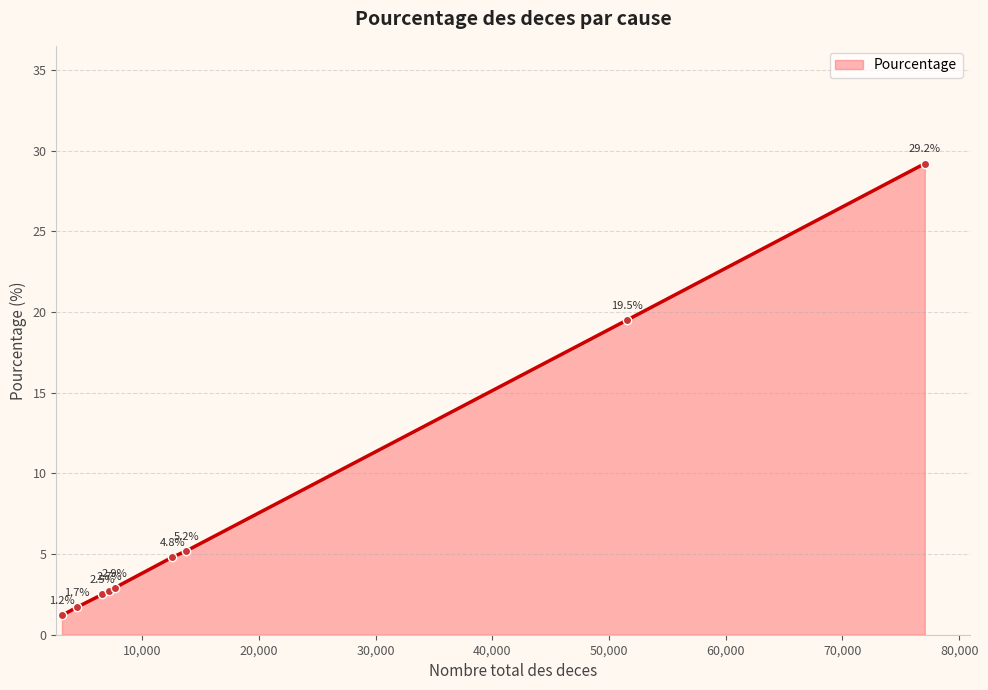

True or false: there are more than 1 points higher than both neighbors.

False